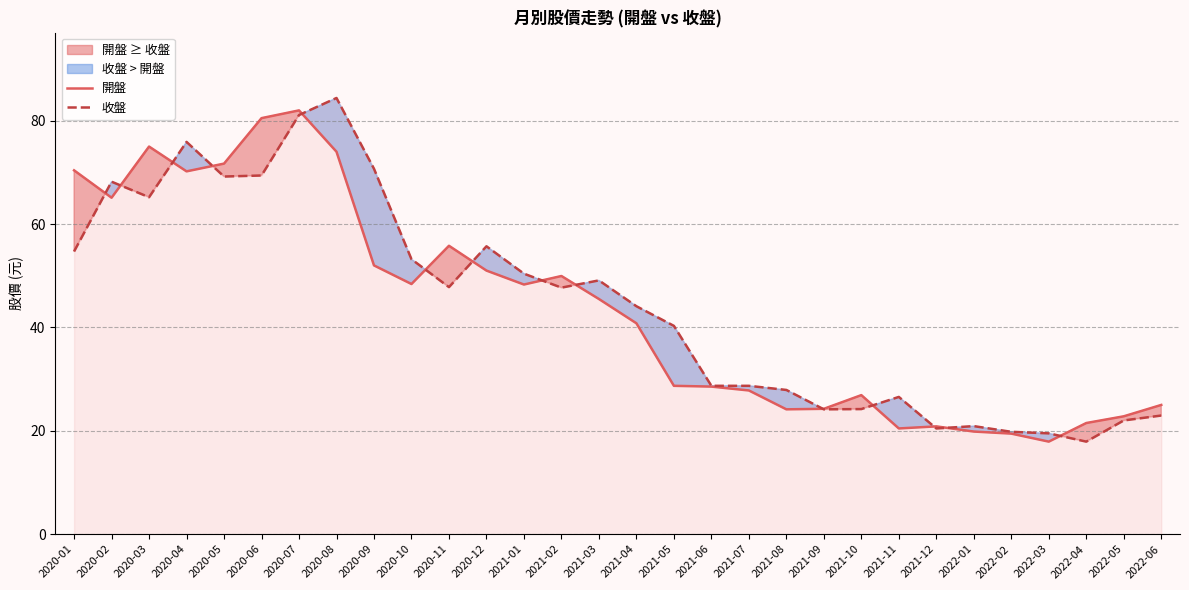

Rank the series by their maximum value, from lowest to highest.

開盤, 收盤